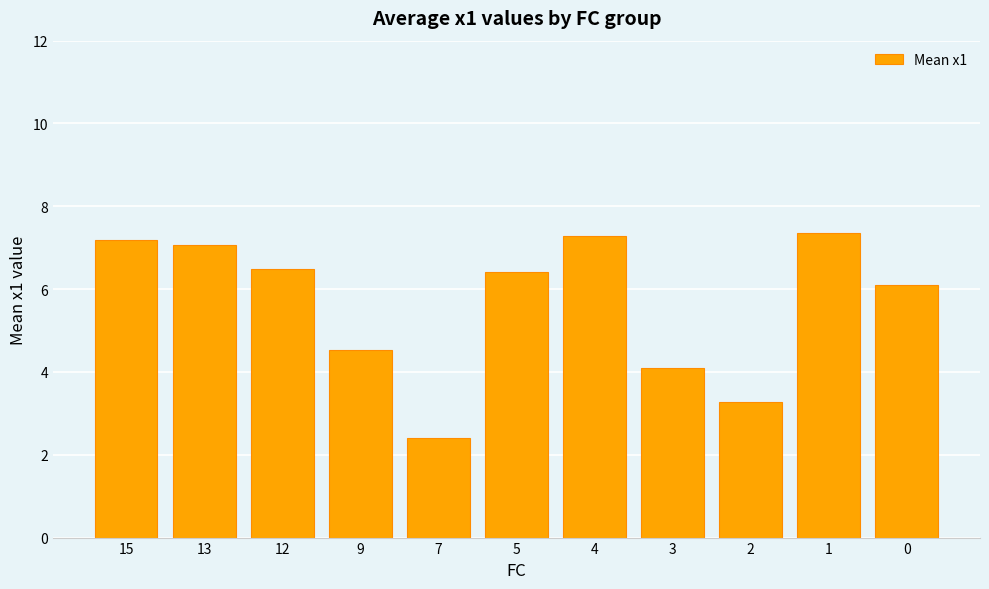

True or false: the data shows 3.3 at 0.

False